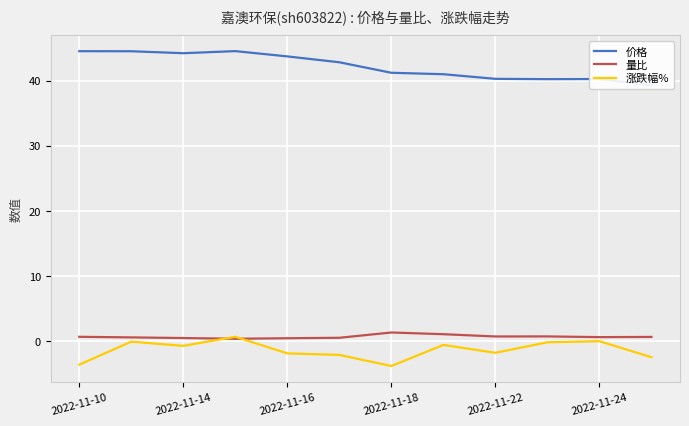

What is the minimum value for 量比?

0.4